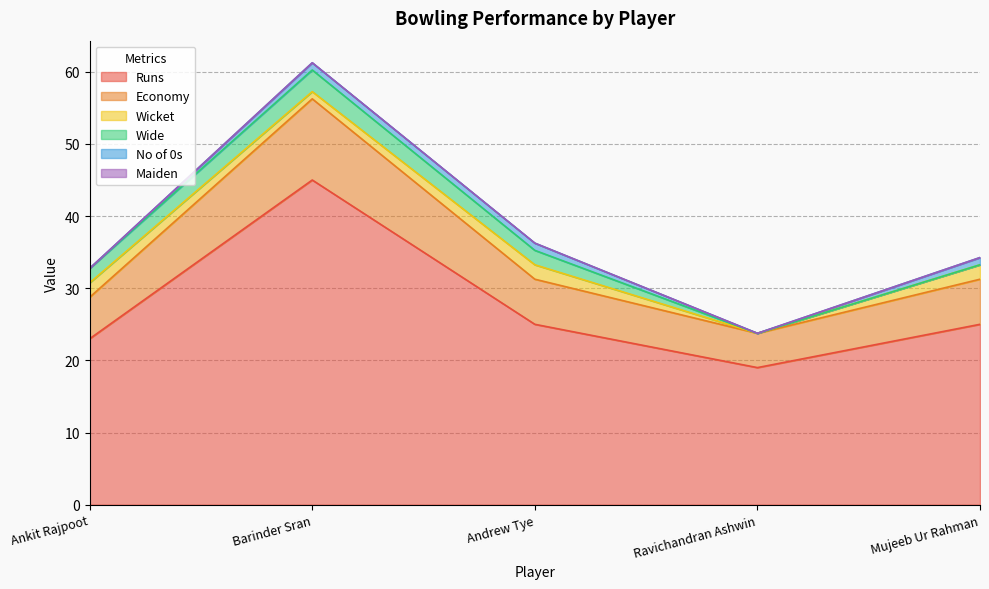

How many lines are shown in the chart?

6